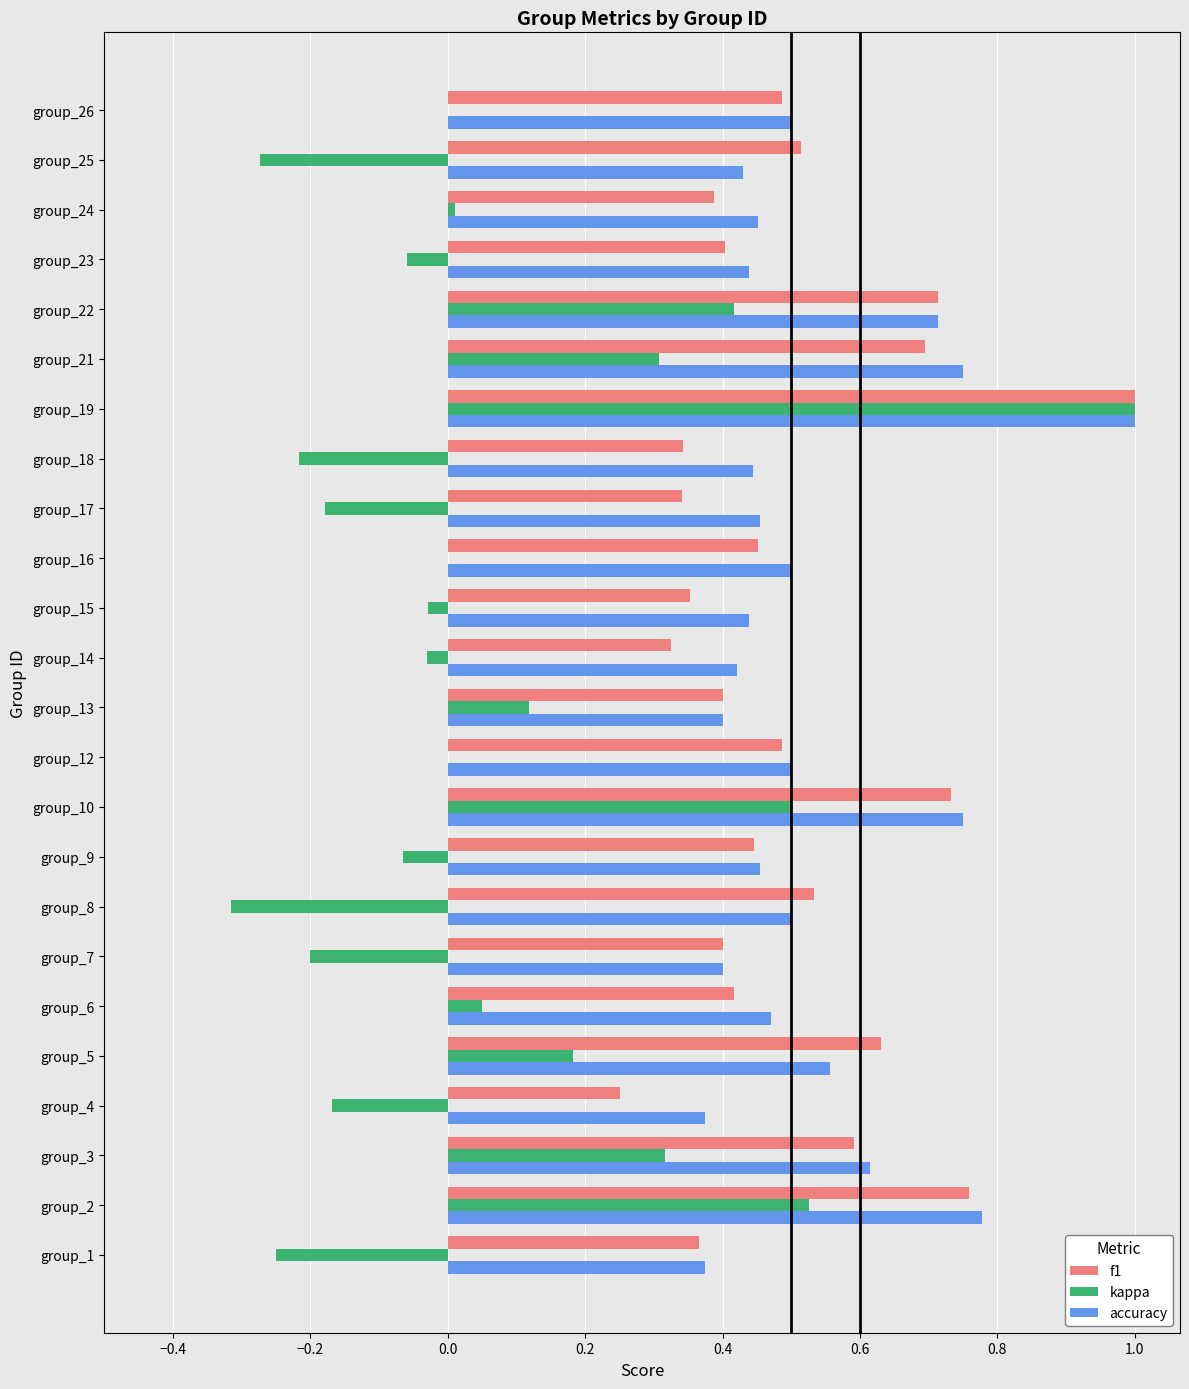

Which series changed the most between group_18 and group_22?

kappa